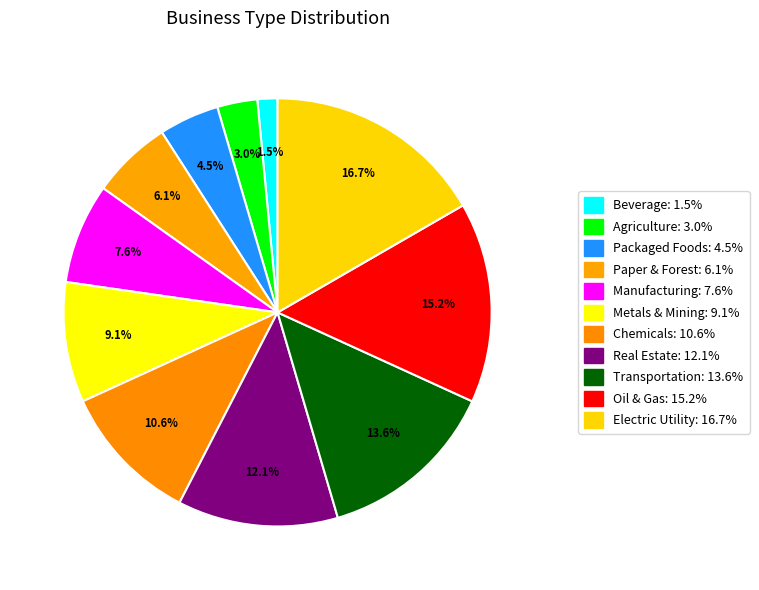

How many slices are in this pie chart?

11